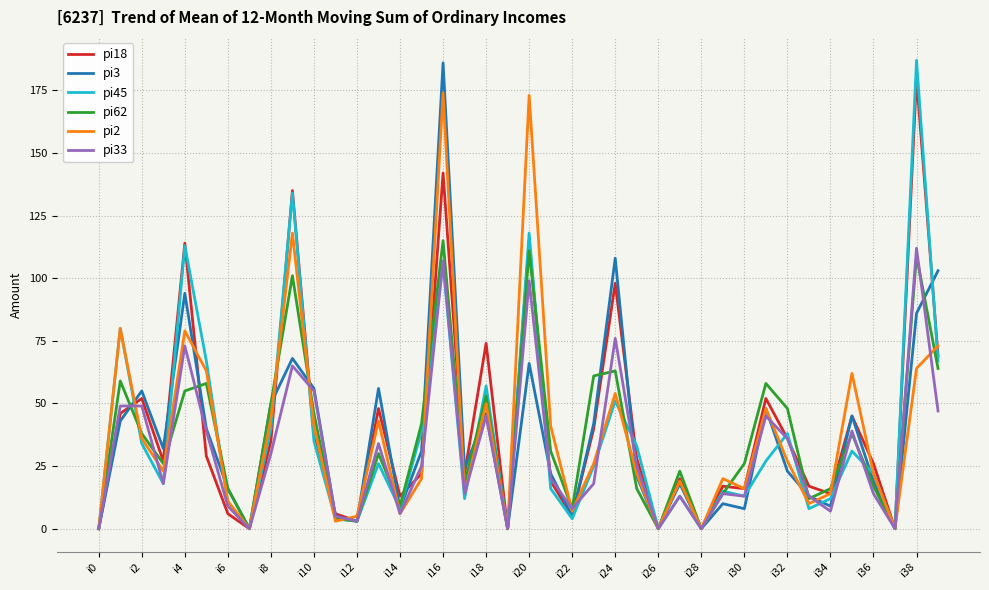

How many lines are shown in the chart?

6